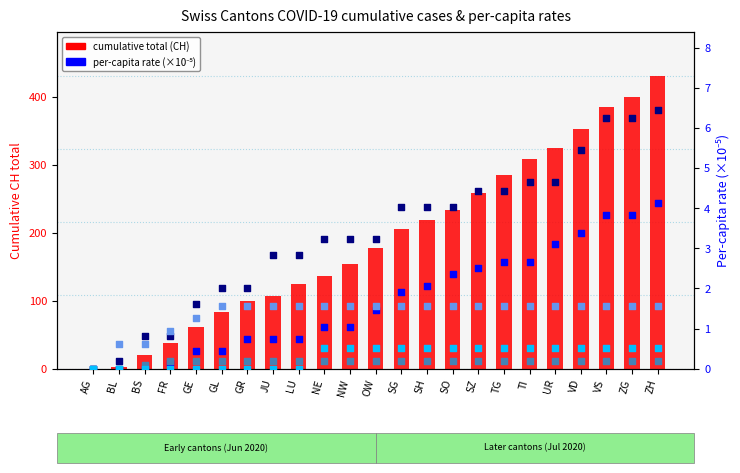

Which series contains the lowest Y value?

cumulative total (CH)